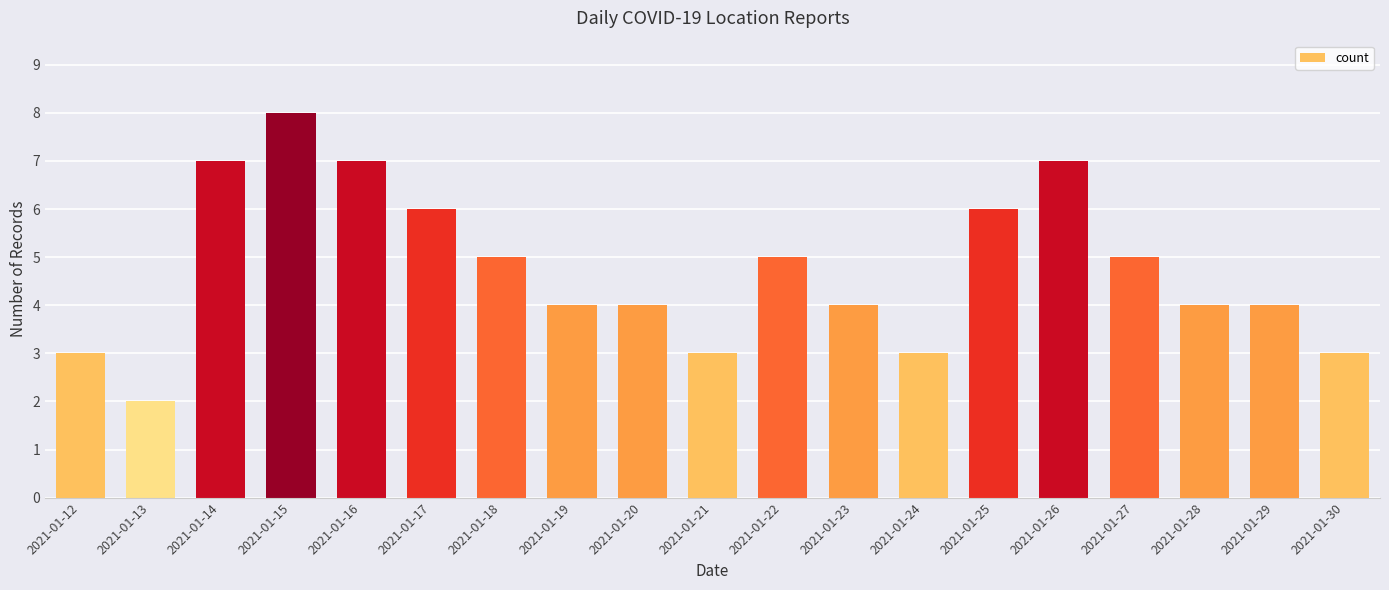

What is the ratio of the value at 2021-01-28 to the value at 2021-01-23?

1.0